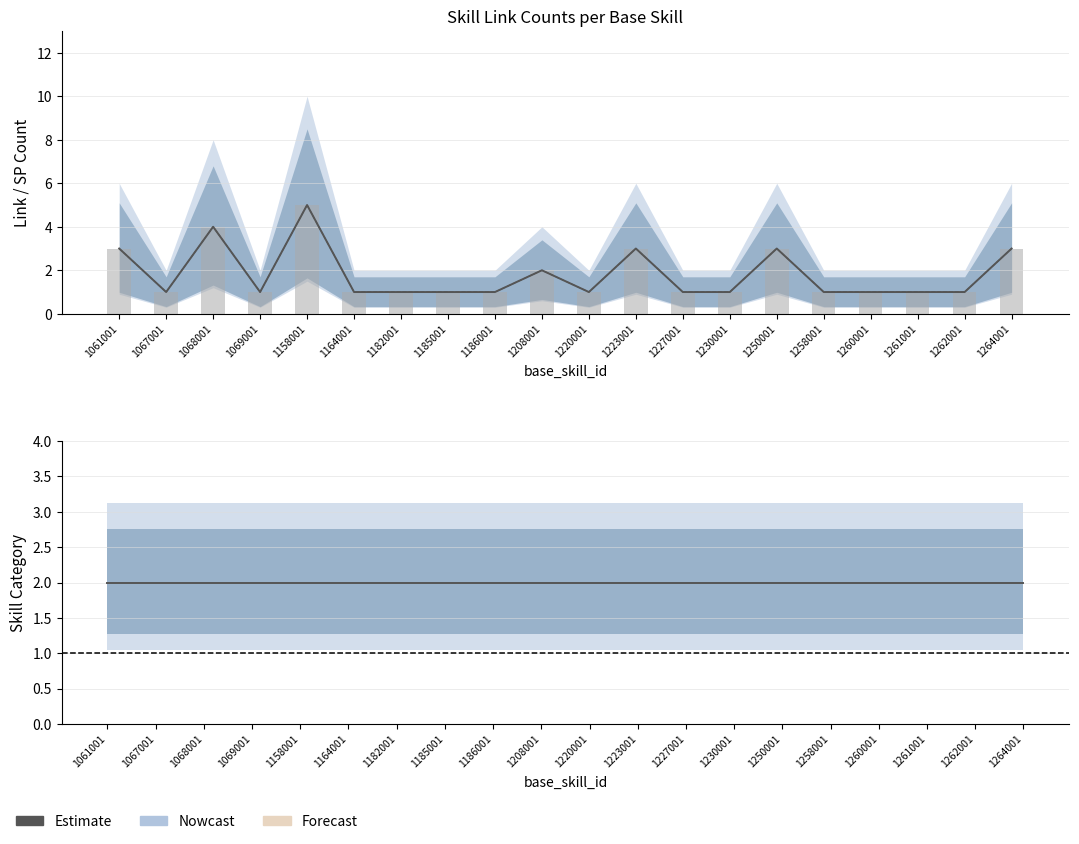

What is the value of the link_count bar at the 1st from the left?

3